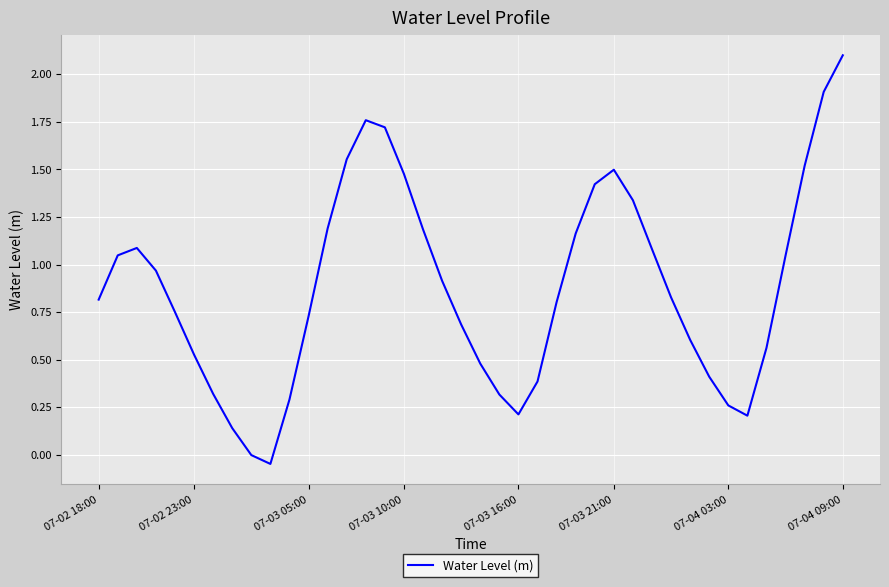

What is the difference between the maximum and minimum values?

2.1